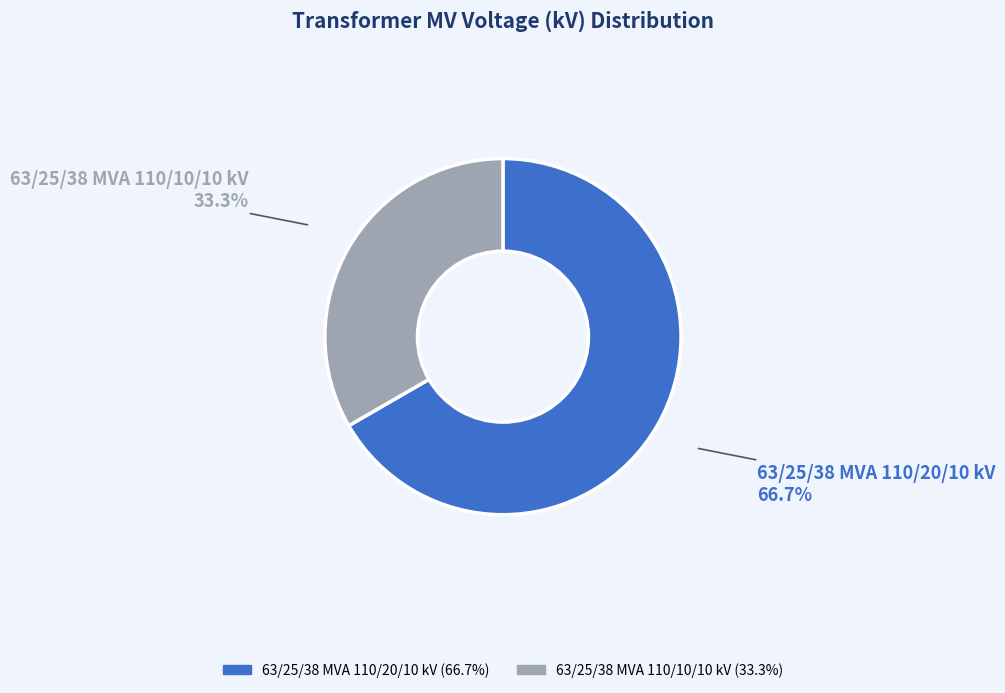

Which category has the smallest portion of the pie?

63/25/38 MVA 110/10/10 kV